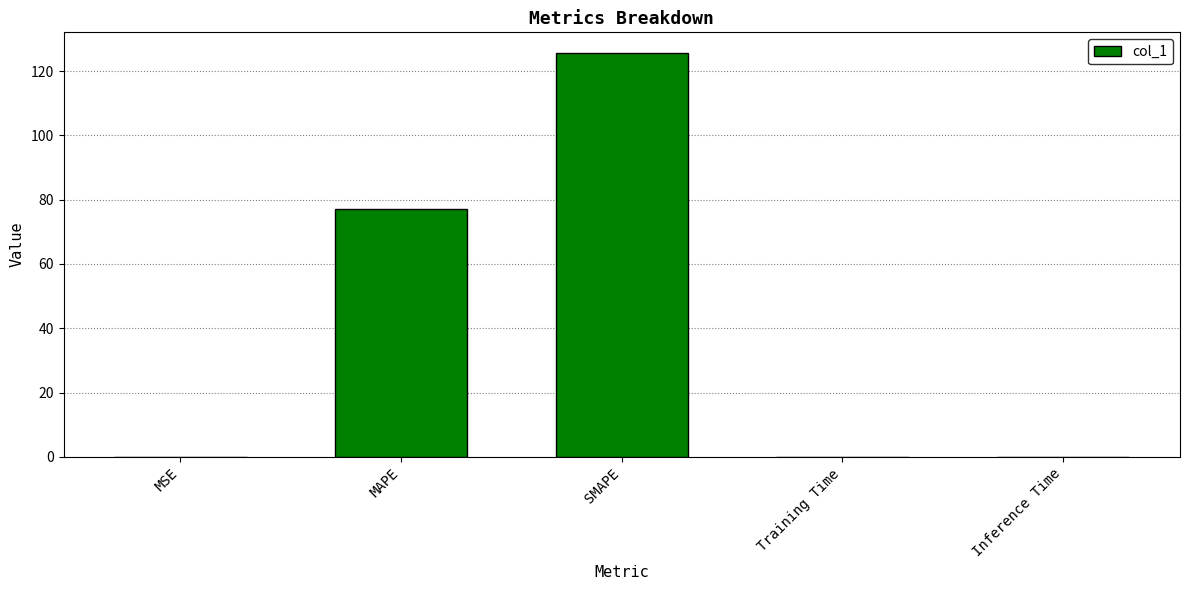

What is the average value?

40.6